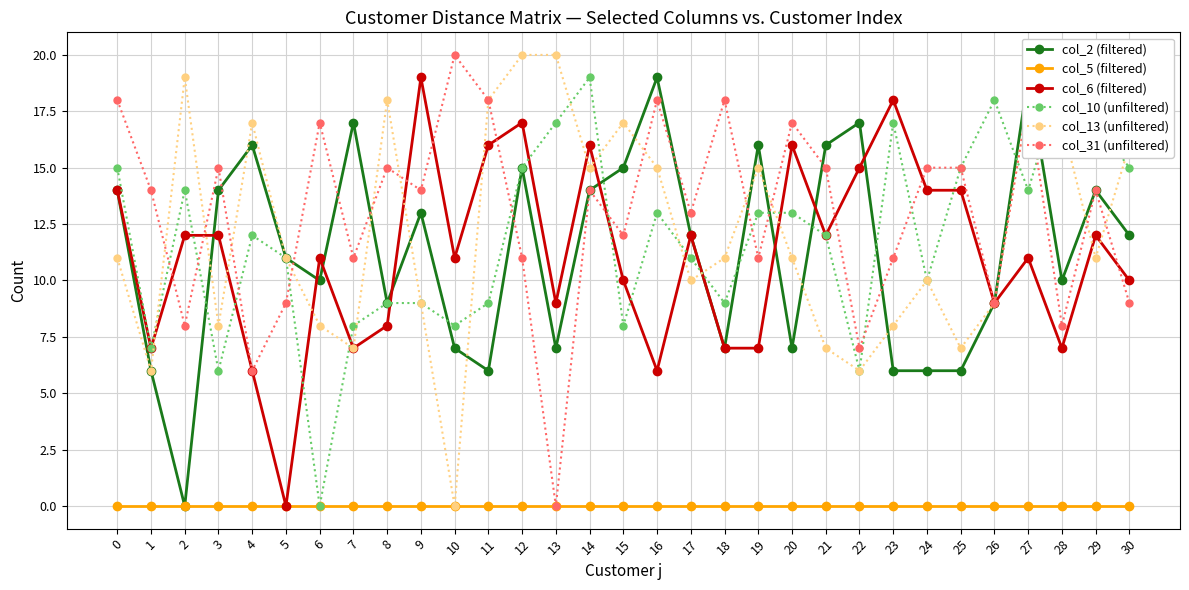

The col_31 (unfiltered) series shows 18 at 16. True or false?

True